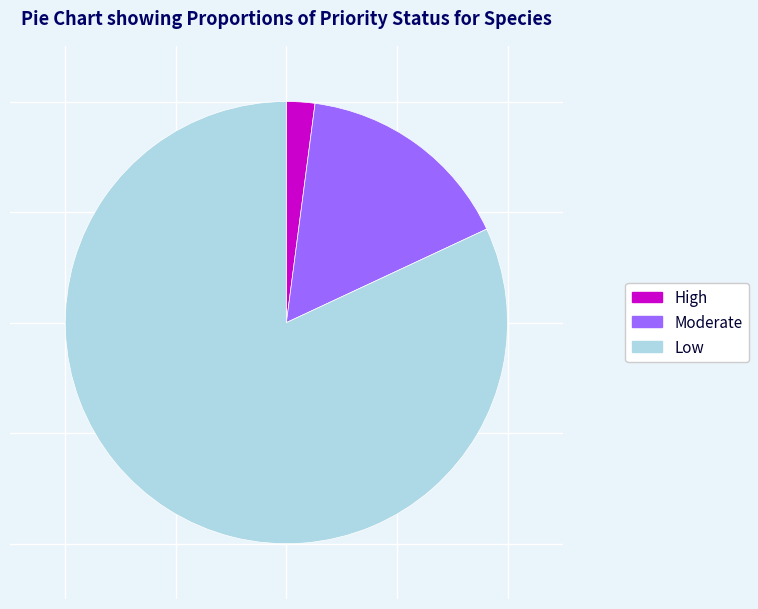

Which has a higher value, Moderate or Low?

Low